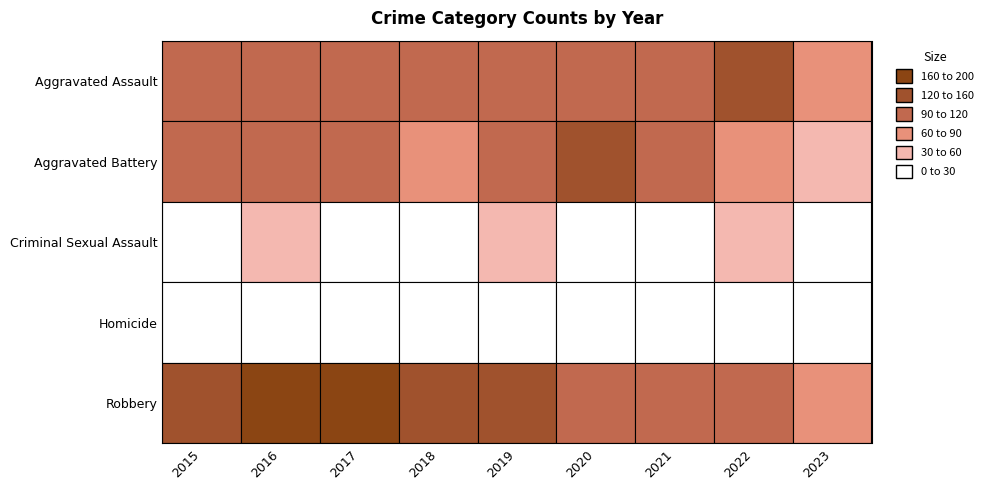

Is it true that Criminal Sexual Assault equals 14 at 2023?

True